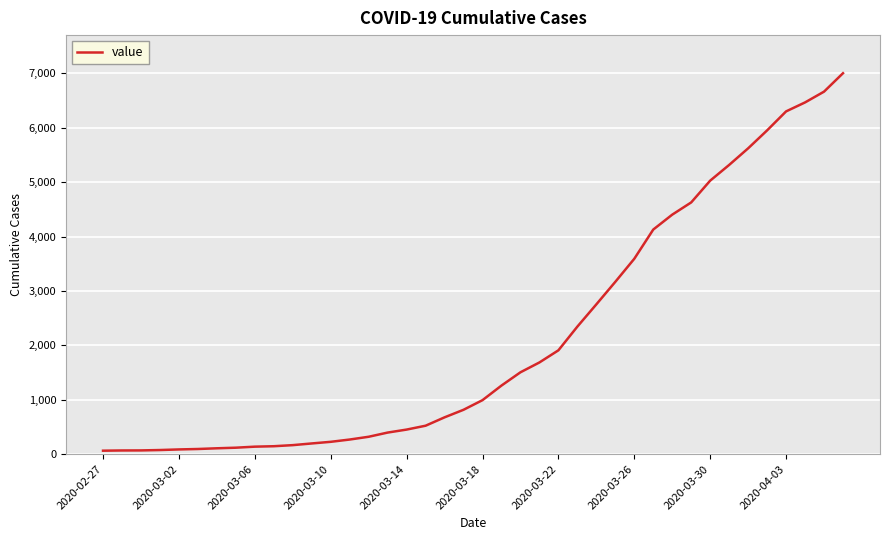

What is the maximum value shown in the chart?

7003